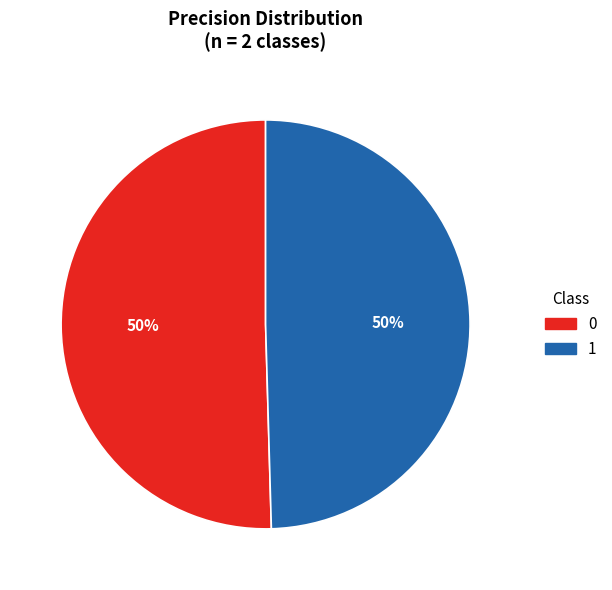

How many slices are in this pie chart?

2